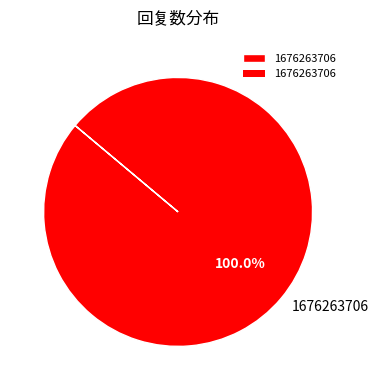

Rank the categories by value from lowest to highest.

1676263706